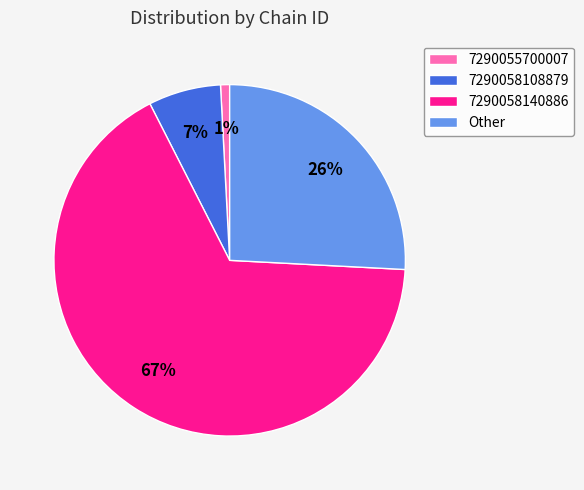

True or false: 7290058140886 accounts for 67% of the total.

True